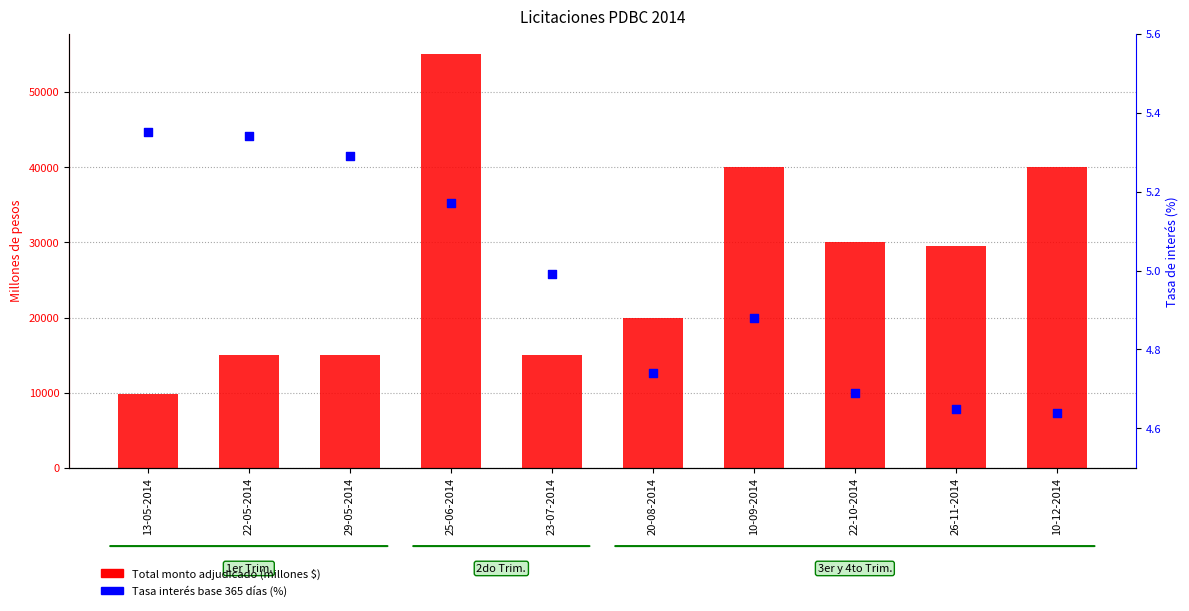

What are all the series names shown in the legend?

Total monto adjudicado, Tasa interés base 365 días (%)